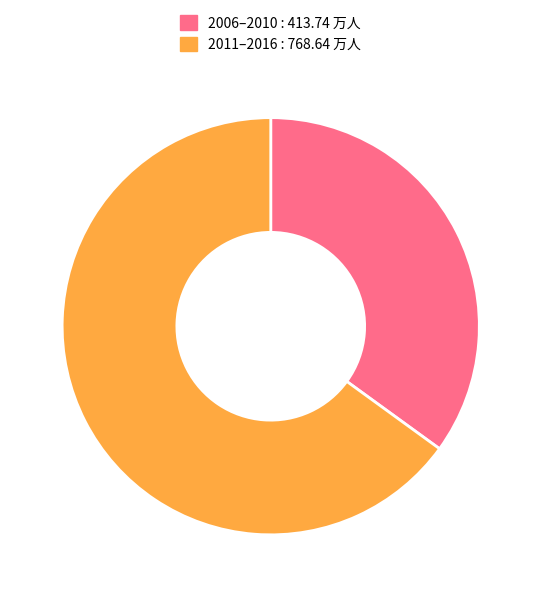

How many slices are in this pie chart?

2